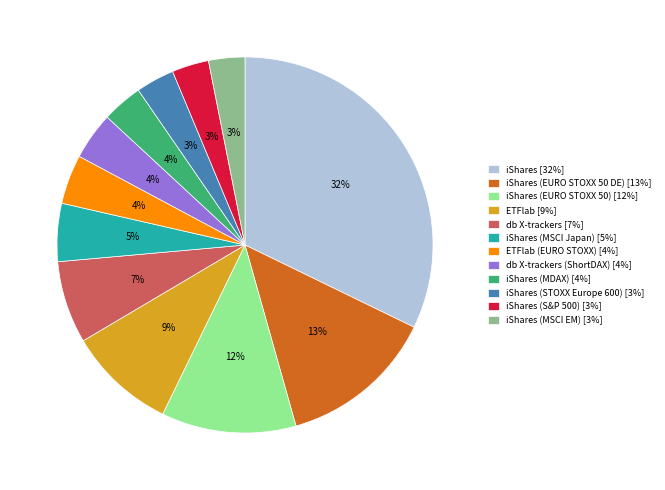

What is the largest slice in the pie chart?

iShares [32%]